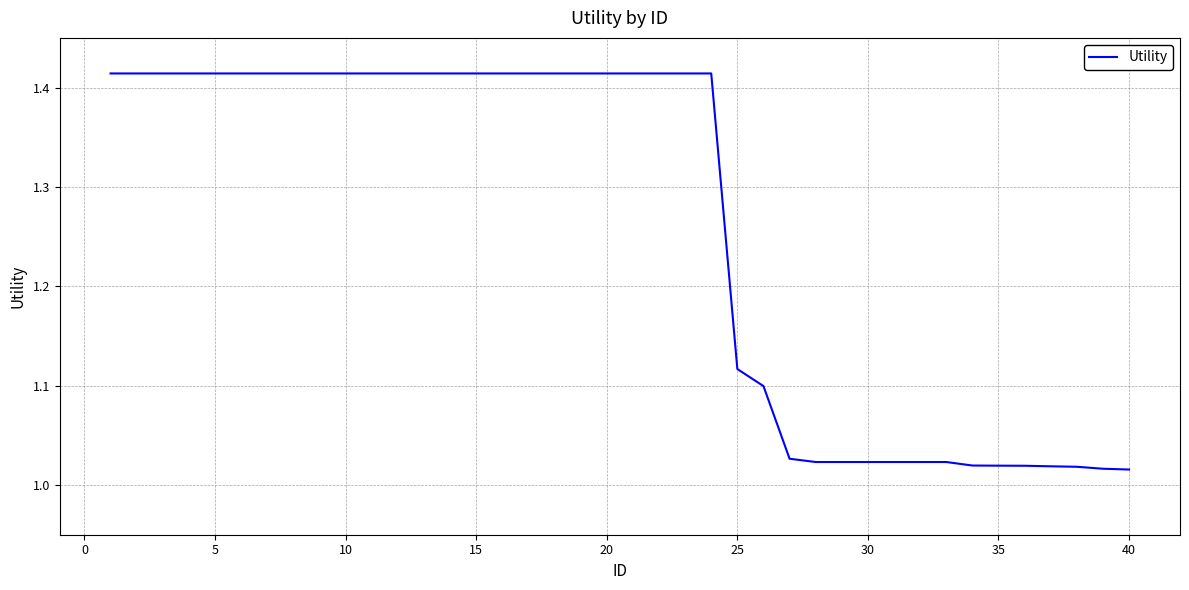

What is the difference between the maximum and minimum values?

0.4